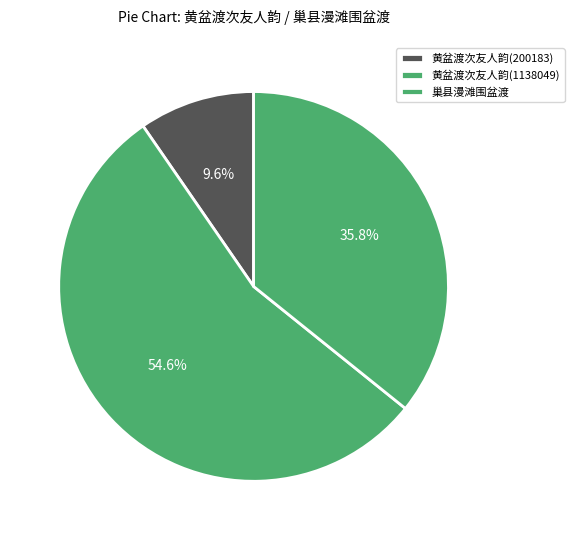

How many segments does this pie chart have?

3